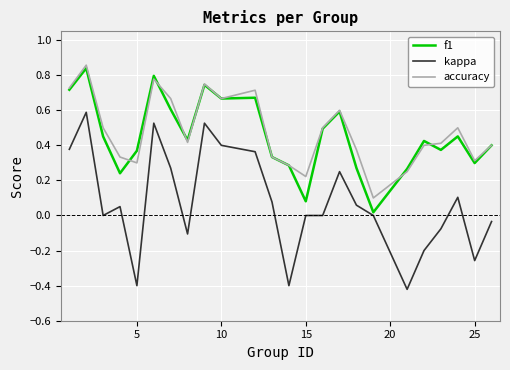

True or false: kappa and accuracy cross at least once.

False